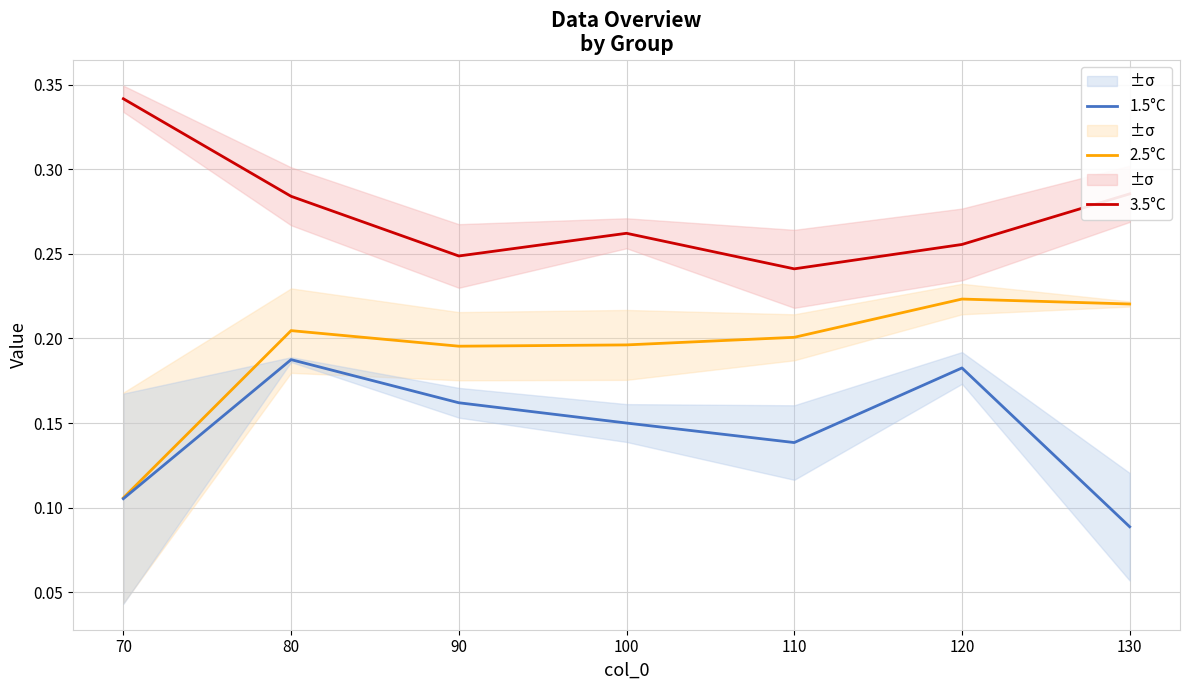

What are all the series names shown in the legend?

3.5°C, 2.5°C, 1.5°C